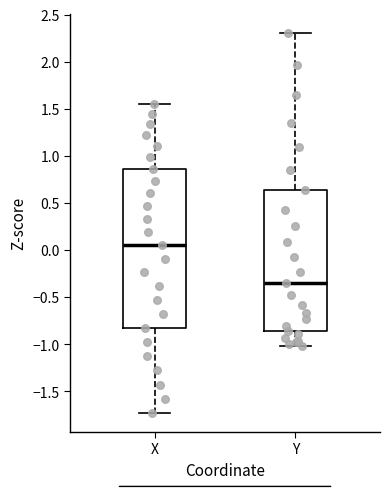

Where is the lower edge of the box for Y on the y-axis? The values are not printed on the chart, so give them approximately, as read against the axis.

-0.85